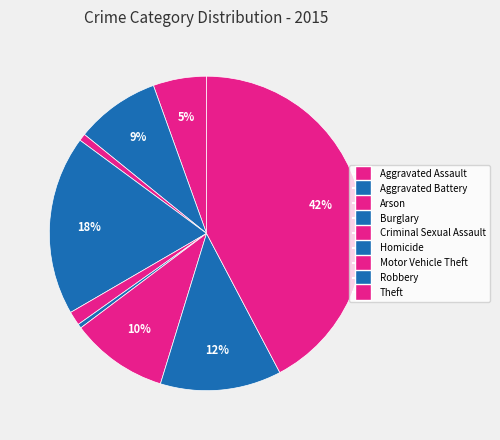

What portion of the pie excludes Criminal Sexual Assault?

98.6%